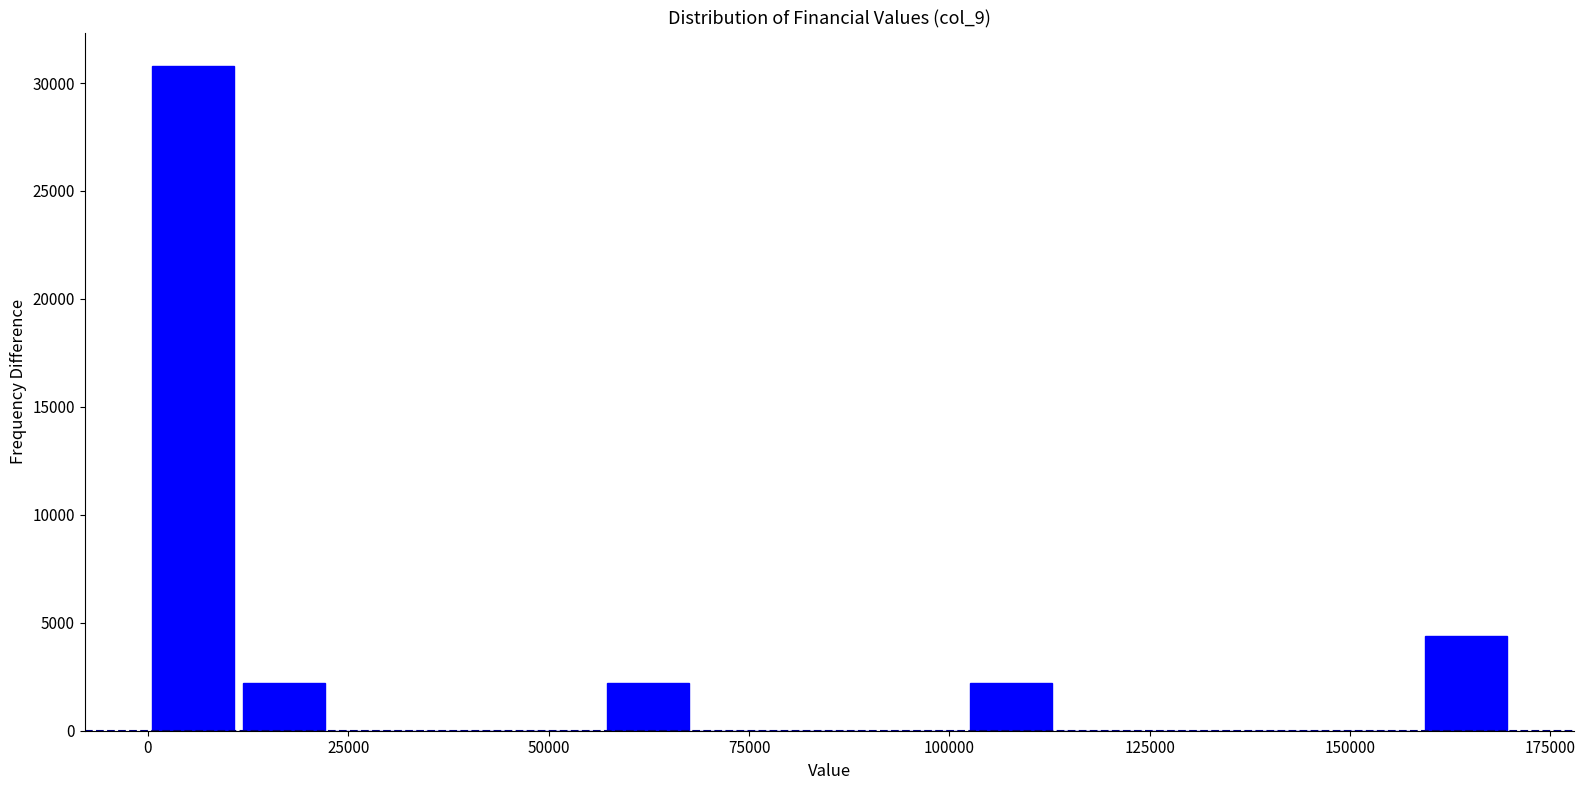

Read against the x-axis, roughly where is the centre of the tallest bar?

5000